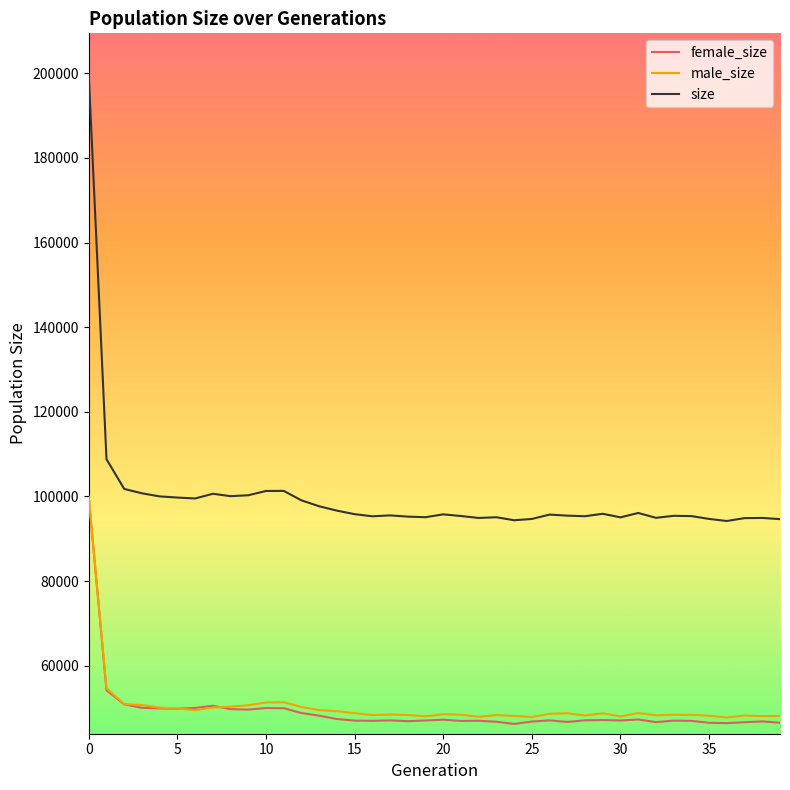

What is the smallest value displayed?

46236